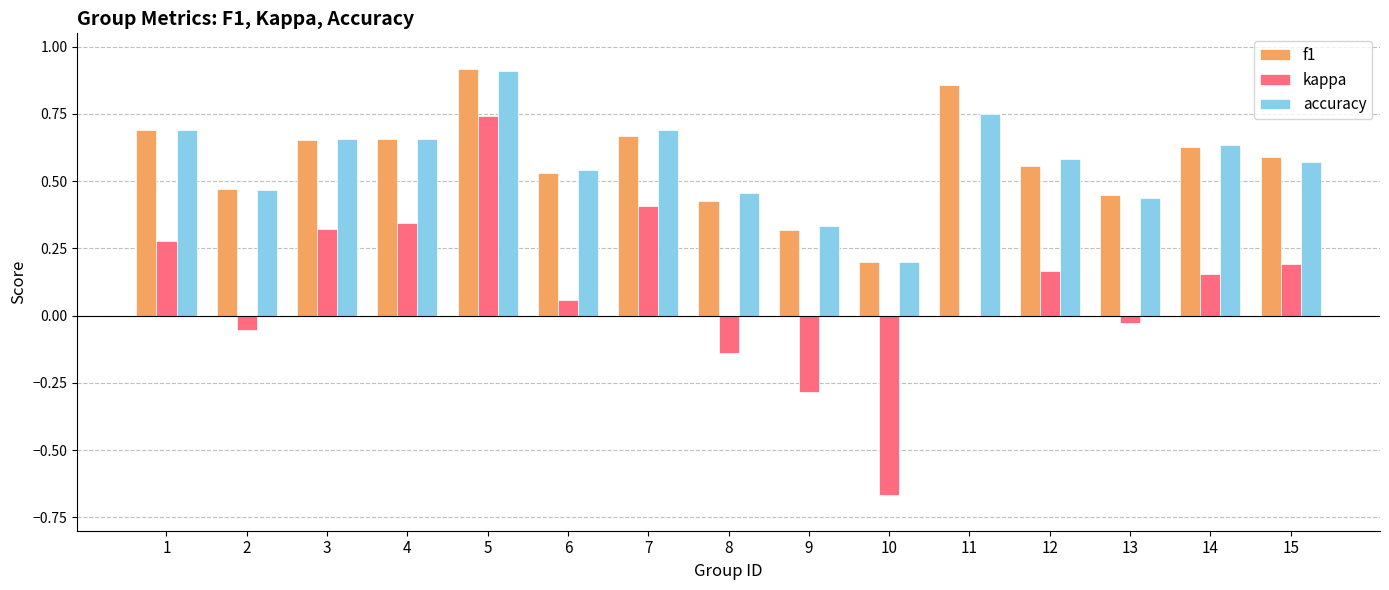

The value of f1 at 12 is 0.6. True or false?

True